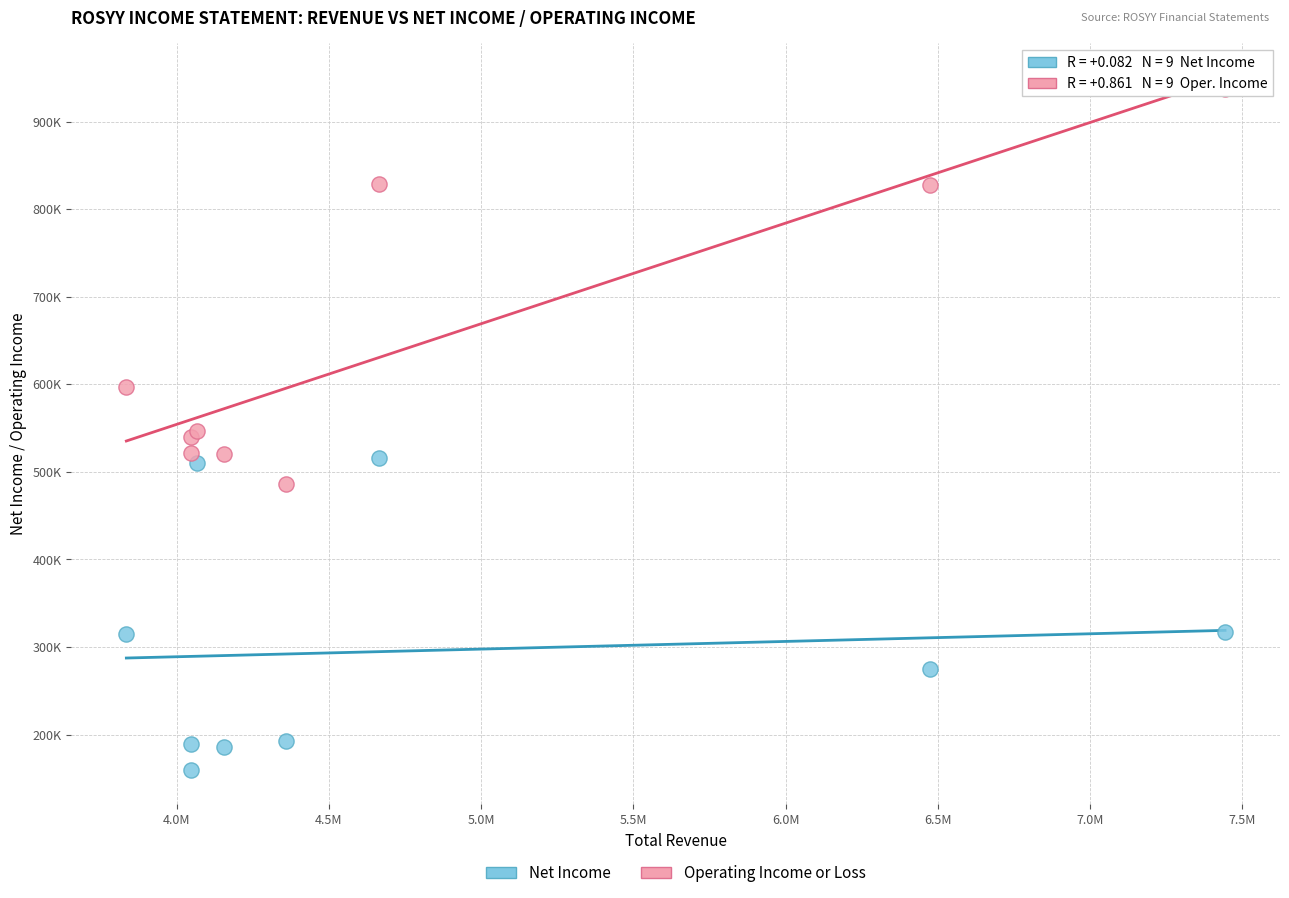

What are all the series names shown in the legend?

Net Income, Operating Income or Loss